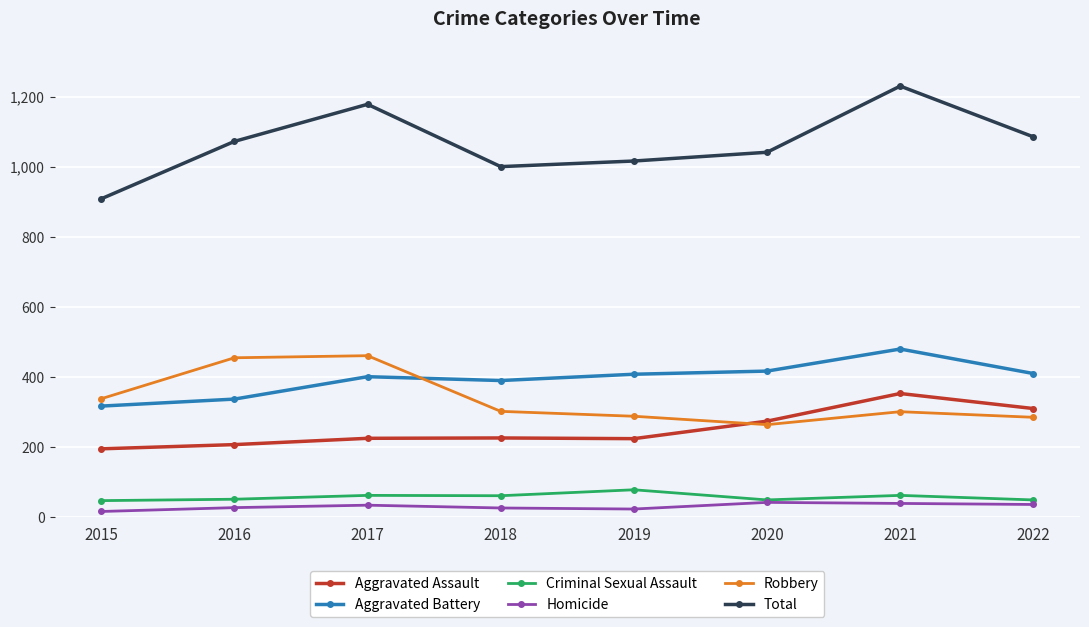

Does the chart have visible grid lines?

Yes